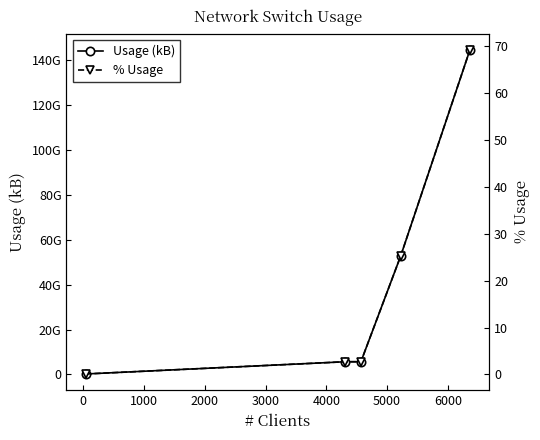

The Usage (kB) series shows 66726188069.5 at 3000. True or false?

False